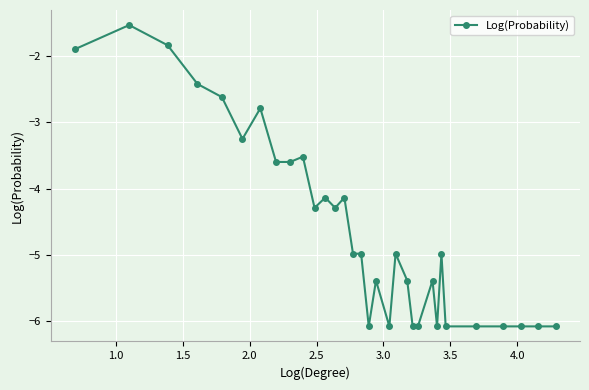

How many series are shown in this chart?

1